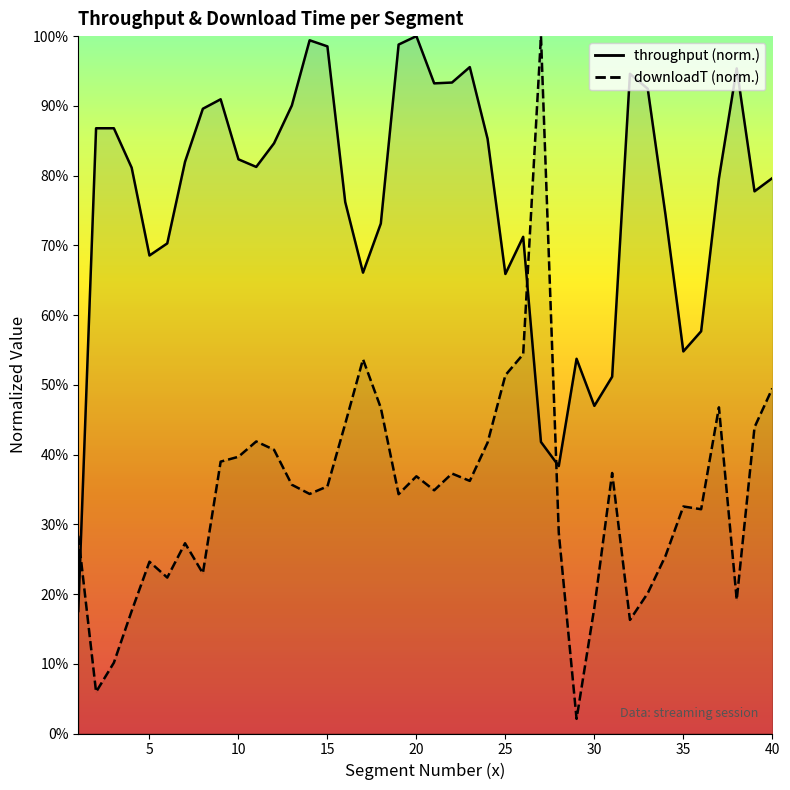

What is the maximum value for downloadT?

1.0